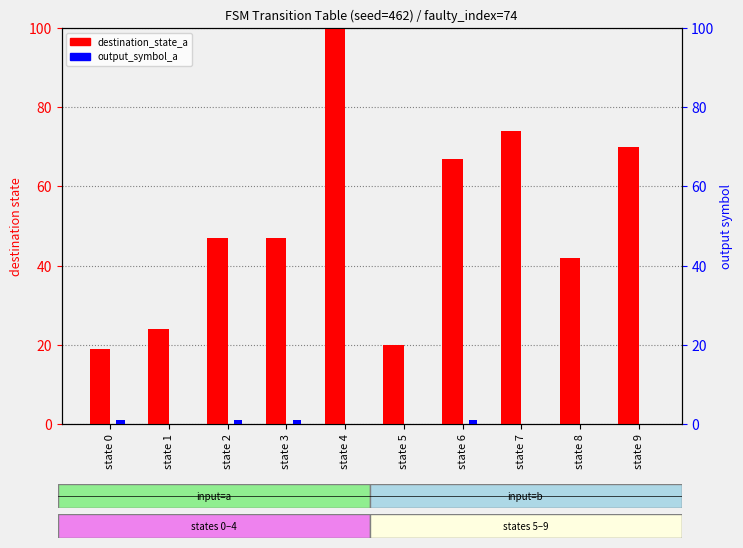

What is the average value of the destination_state_a series?

52